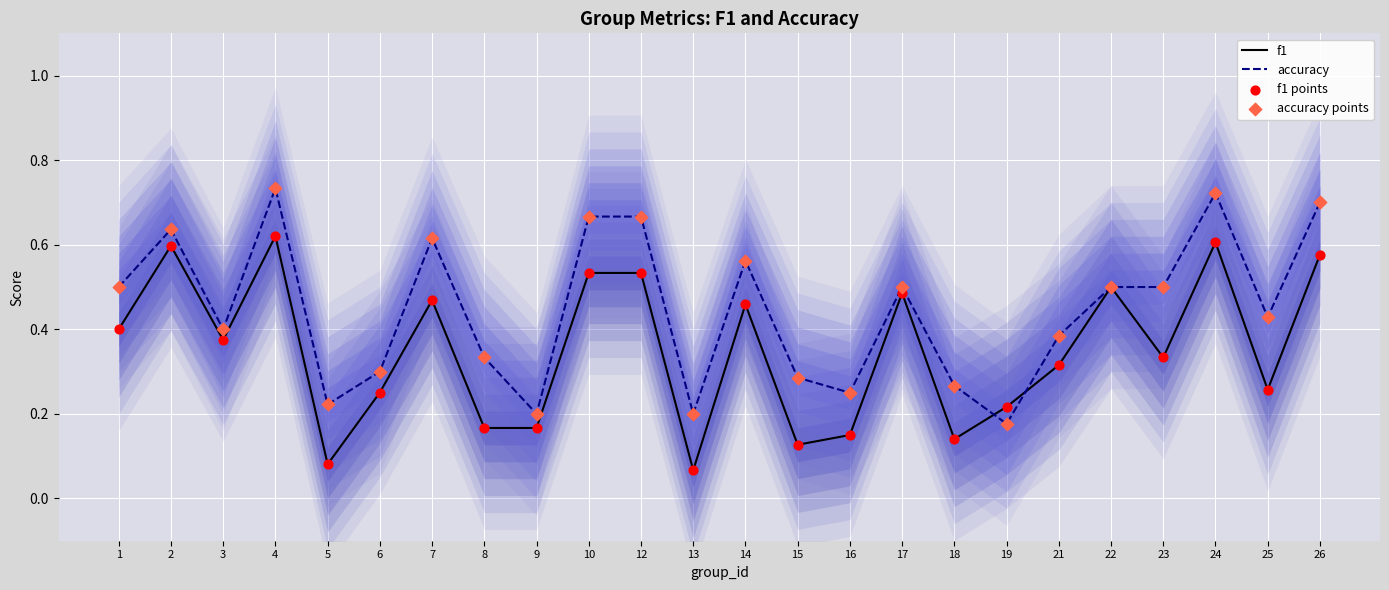

What are all the series names shown in the legend?

f1, accuracy, f1 points, accuracy points